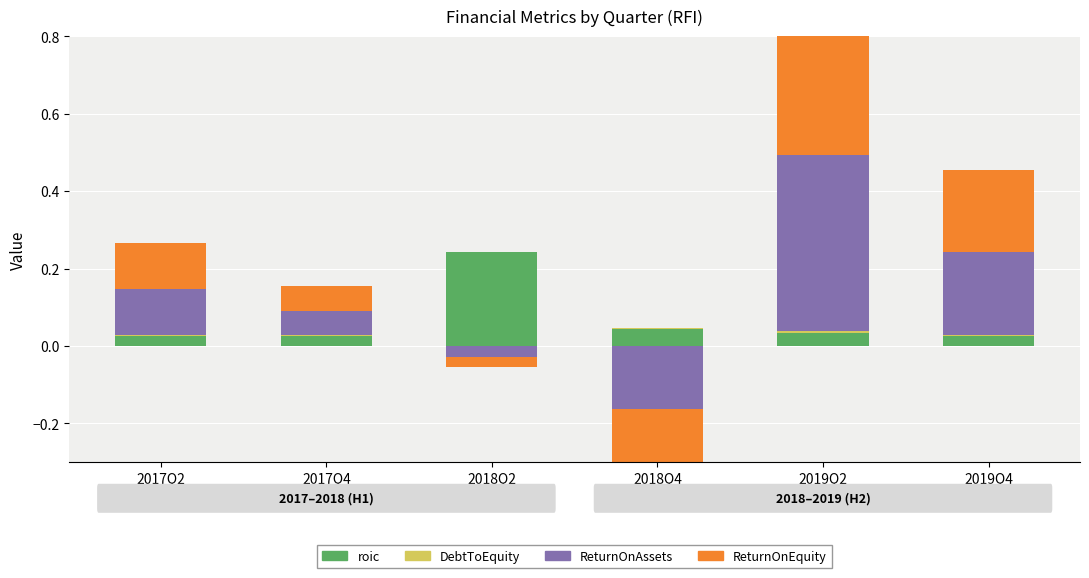

Count the number of data series in this chart.

4